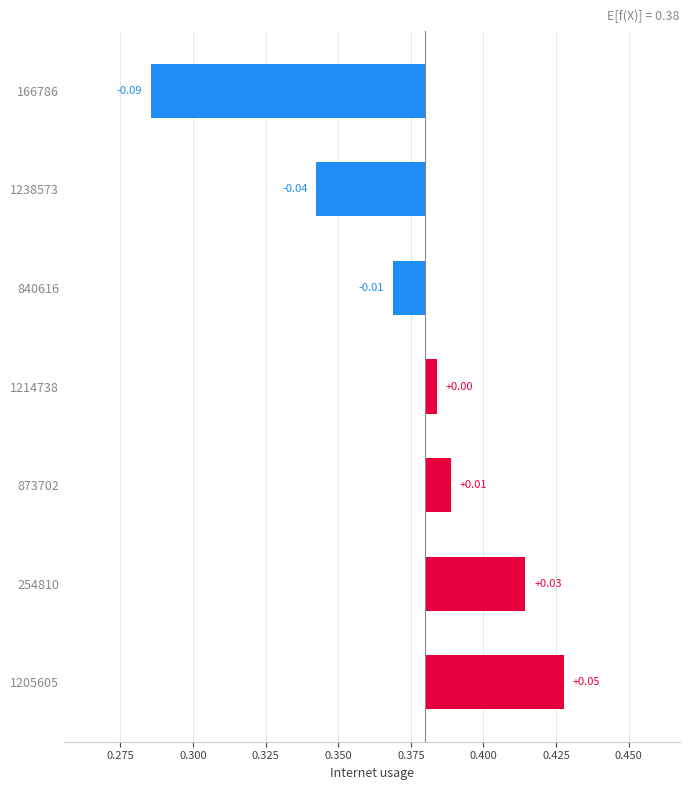

Count the number of categories in the chart.

7